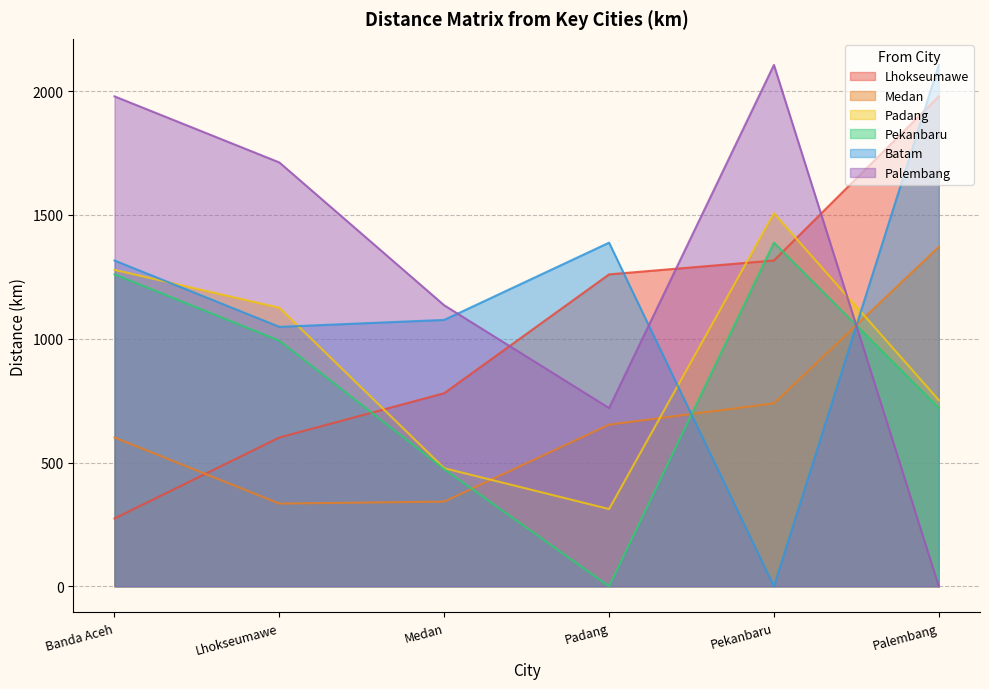

What is the label of the 6th point from the right?

Banda Aceh